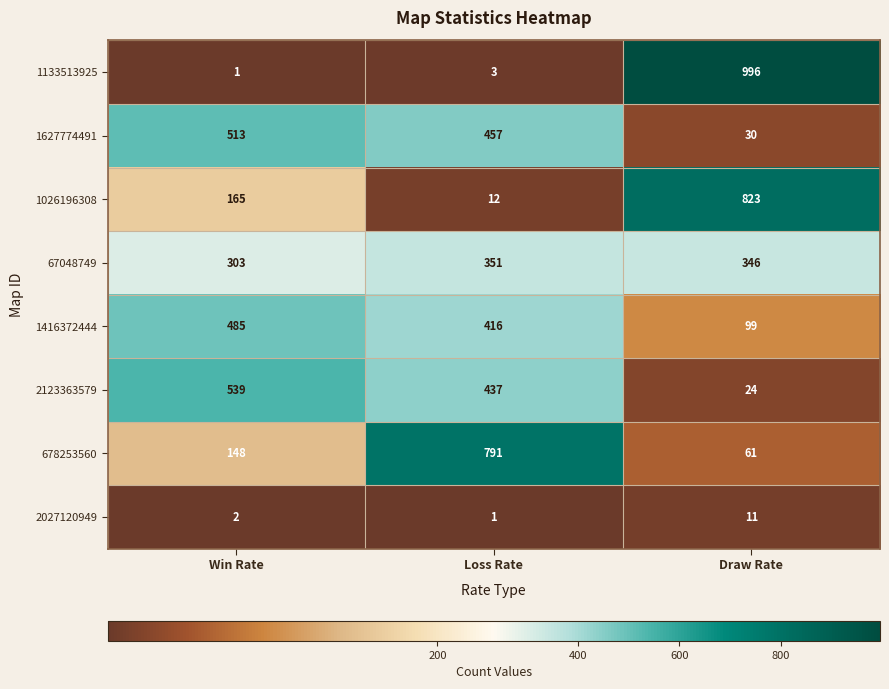

What is the sum of all 2027120949 values?

14